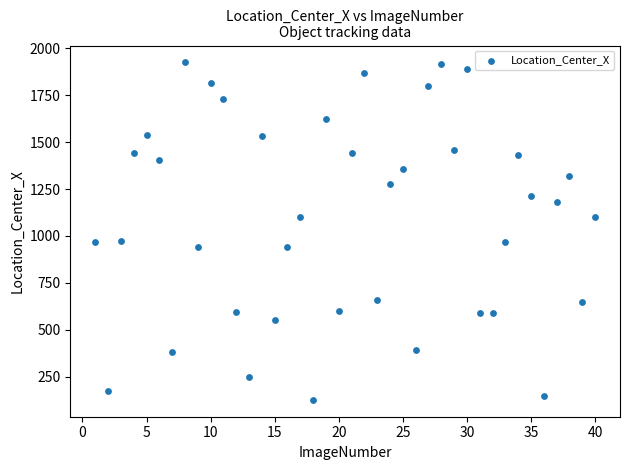

What is the range of X values (max minus min)?

39.0